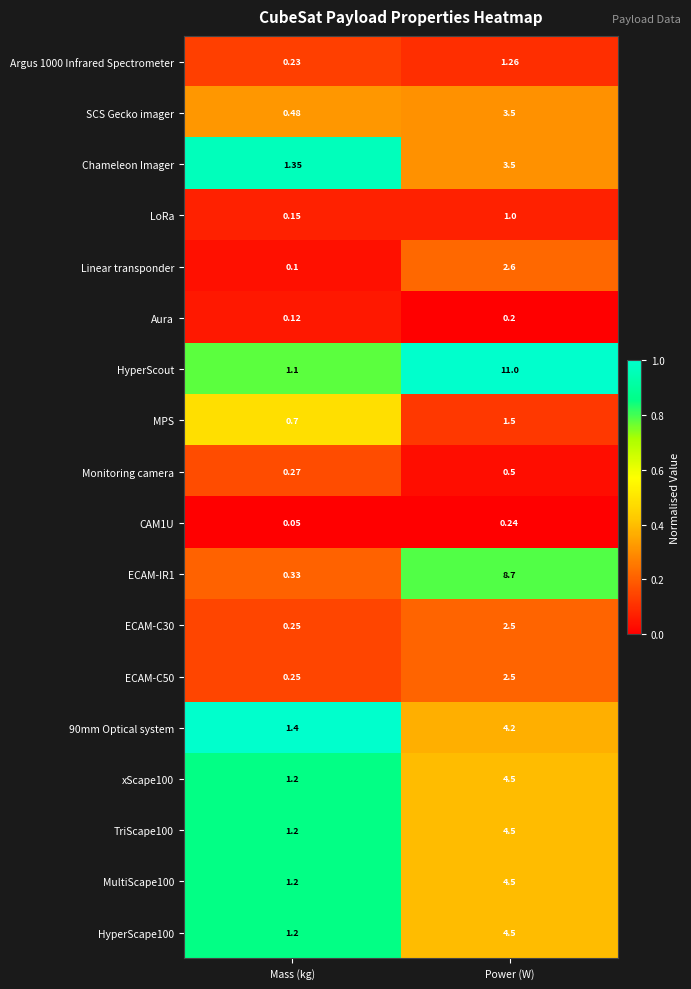

At which category is the sum across all series the highest?

Power (W)